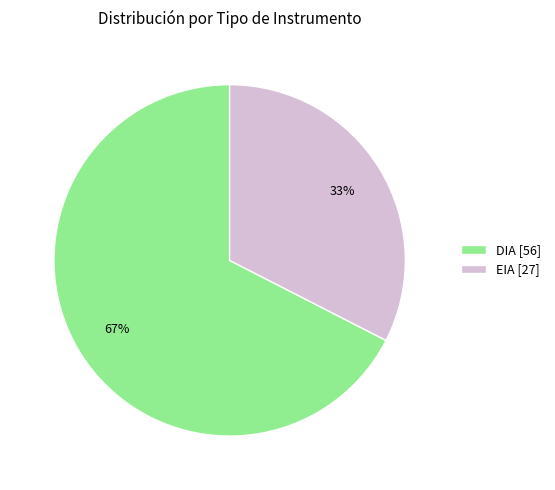

Which slice is the largest?

DIA